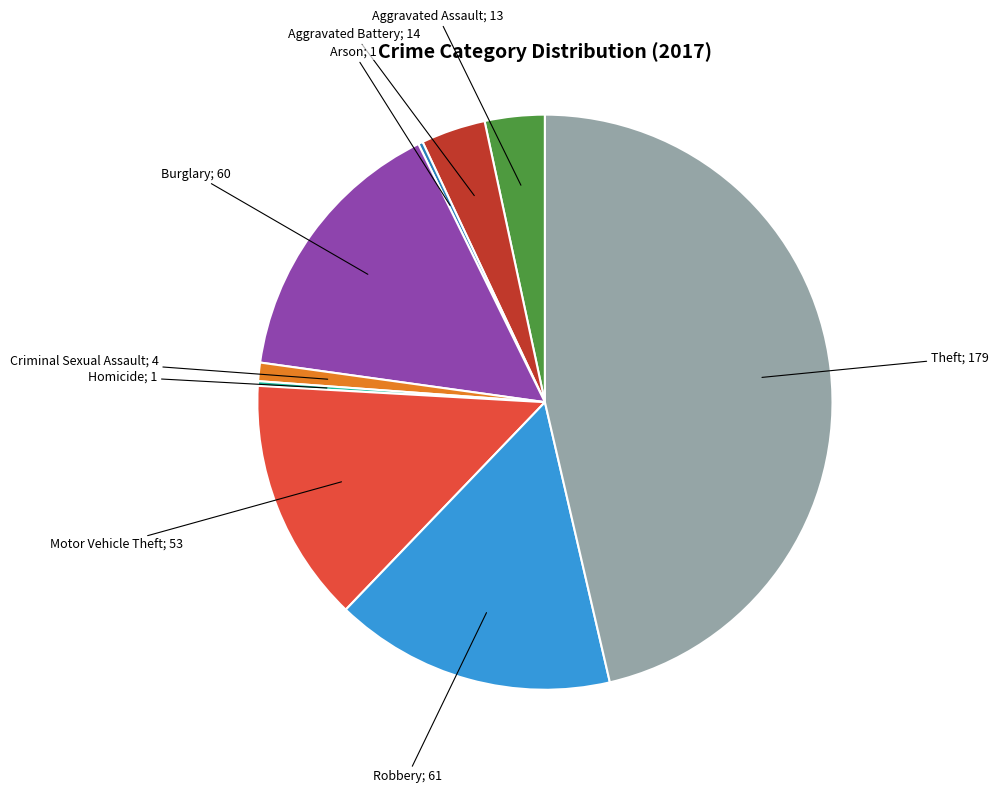

Is there any slice that represents more than half of the pie?

No